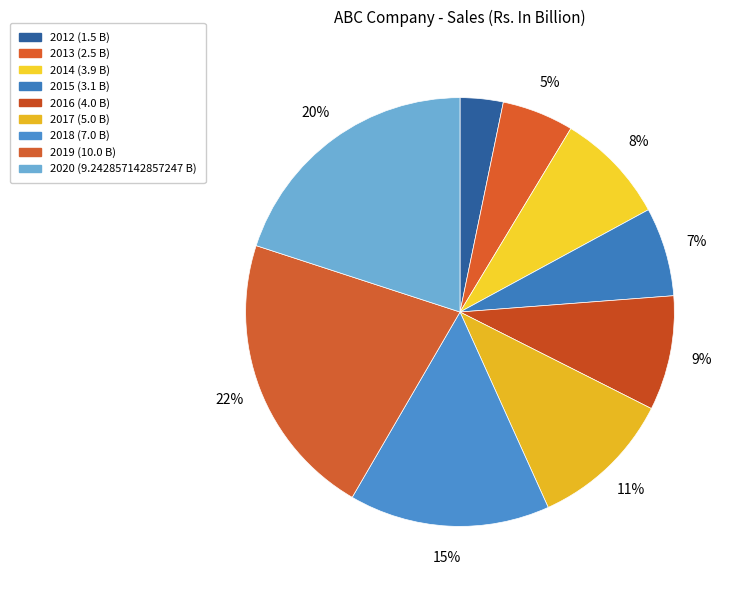

Count the number of slices in the pie.

9